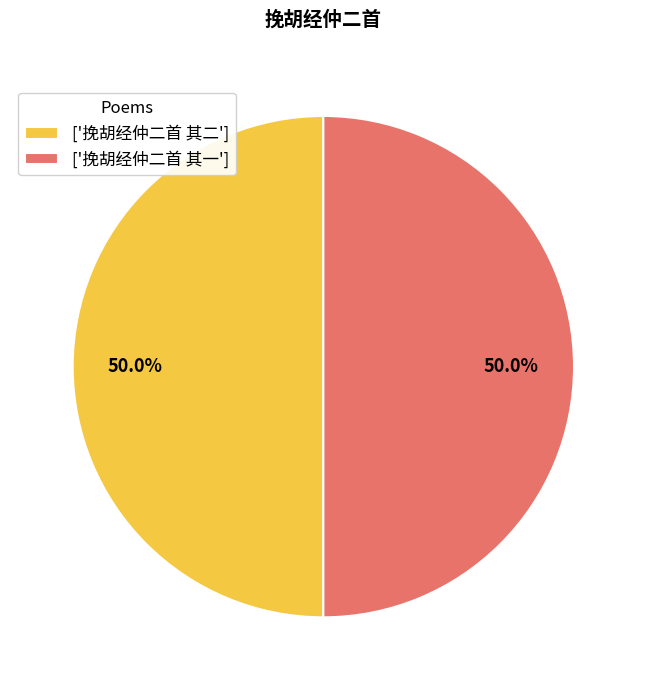

What is the total percentage of ['挽胡经仲二首 其一'] and ['挽胡经仲二首 其二']?

100.0%